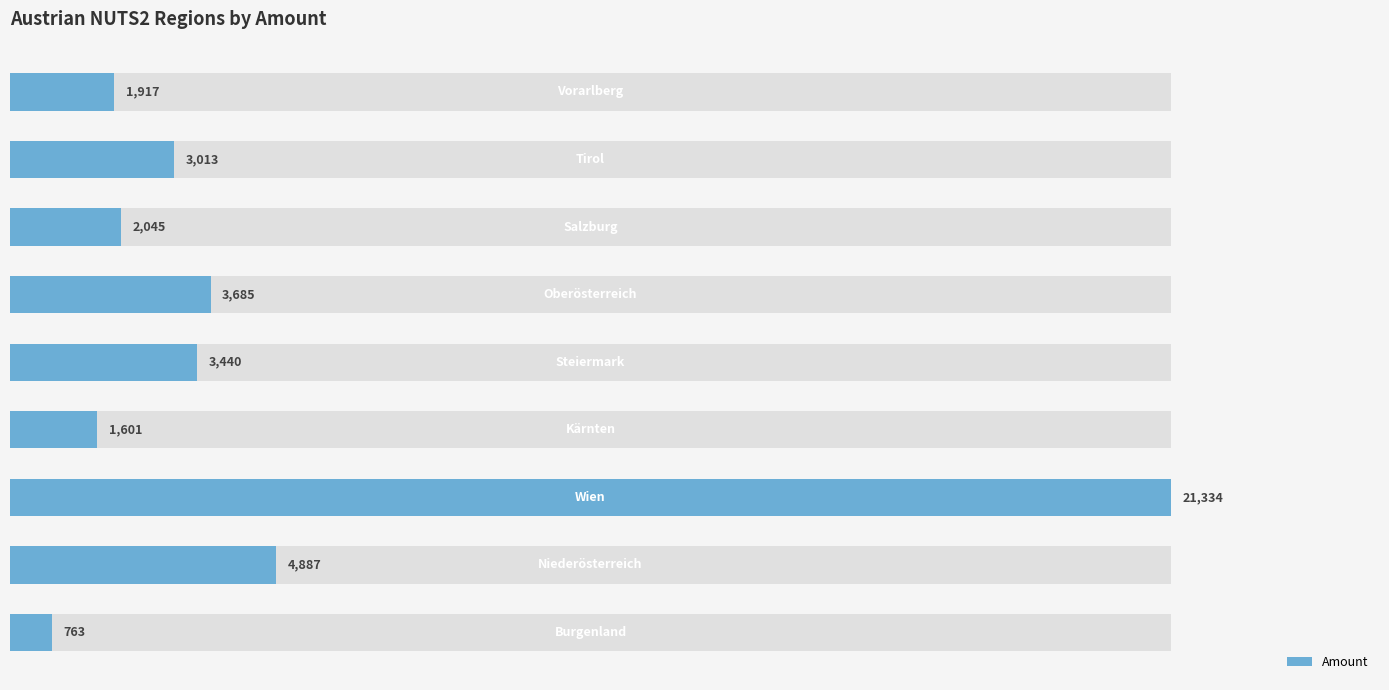

Which has a higher value, 8 or 5?

5